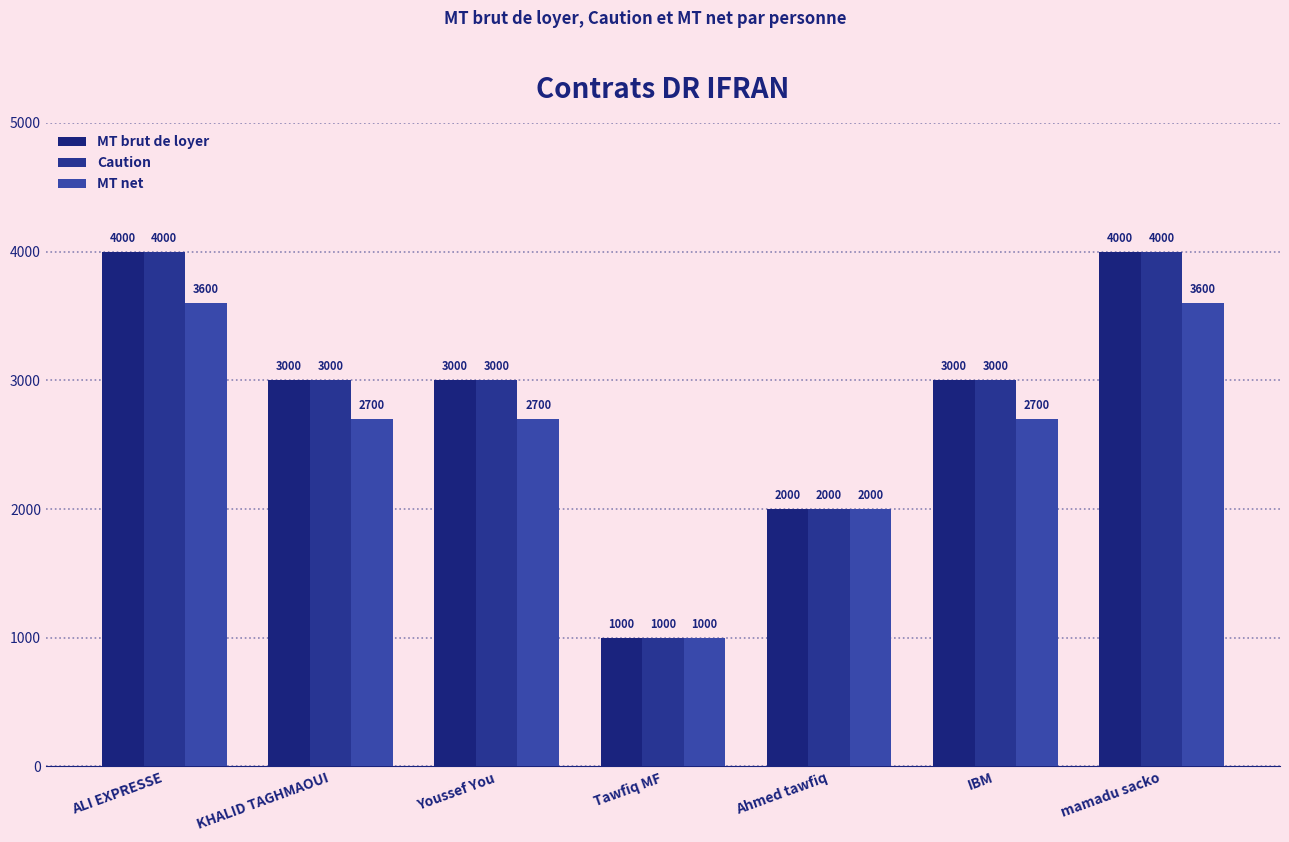

How many distinct data groups are displayed?

3